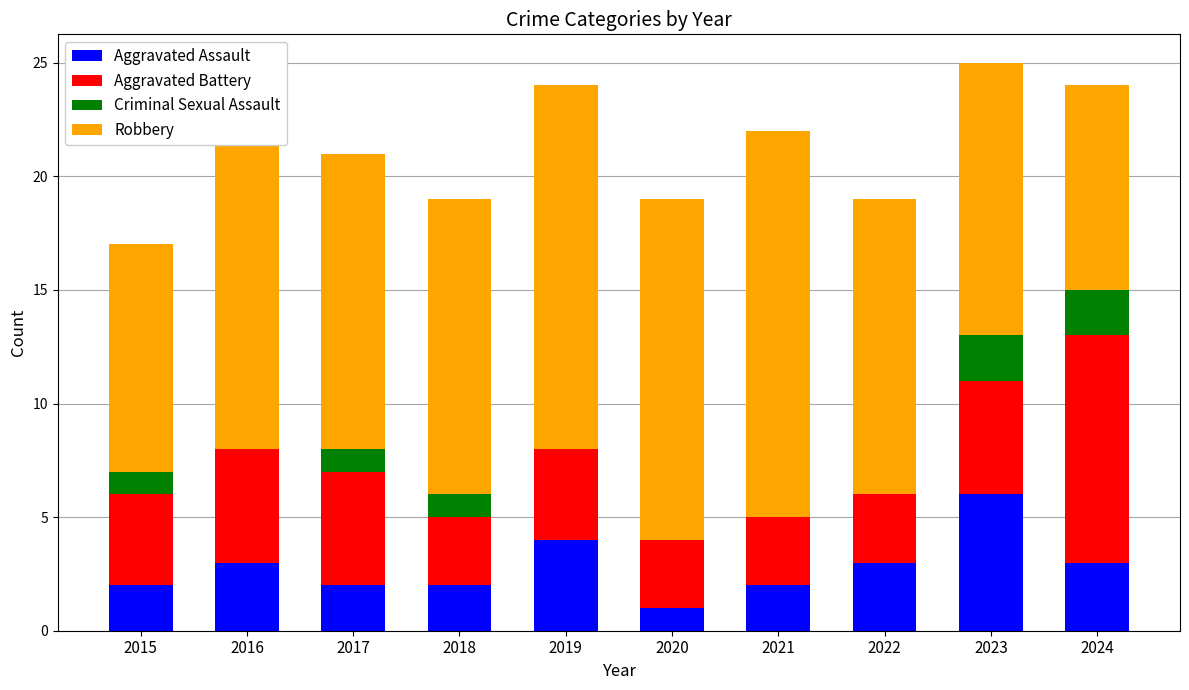

What is the maximum value for Aggravated Assault?

6